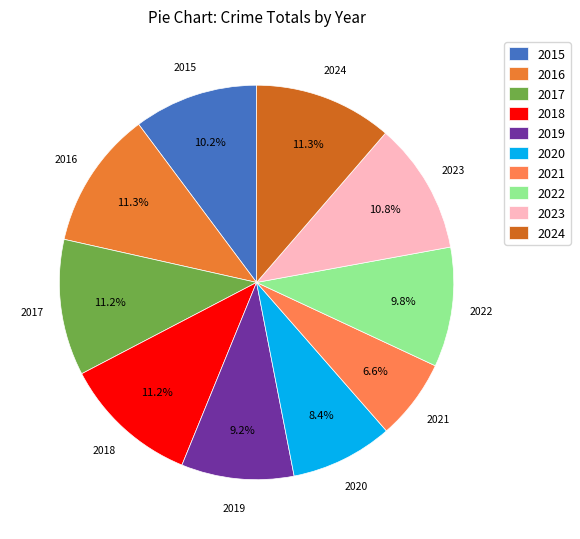

Is there any slice that represents more than half of the pie?

No